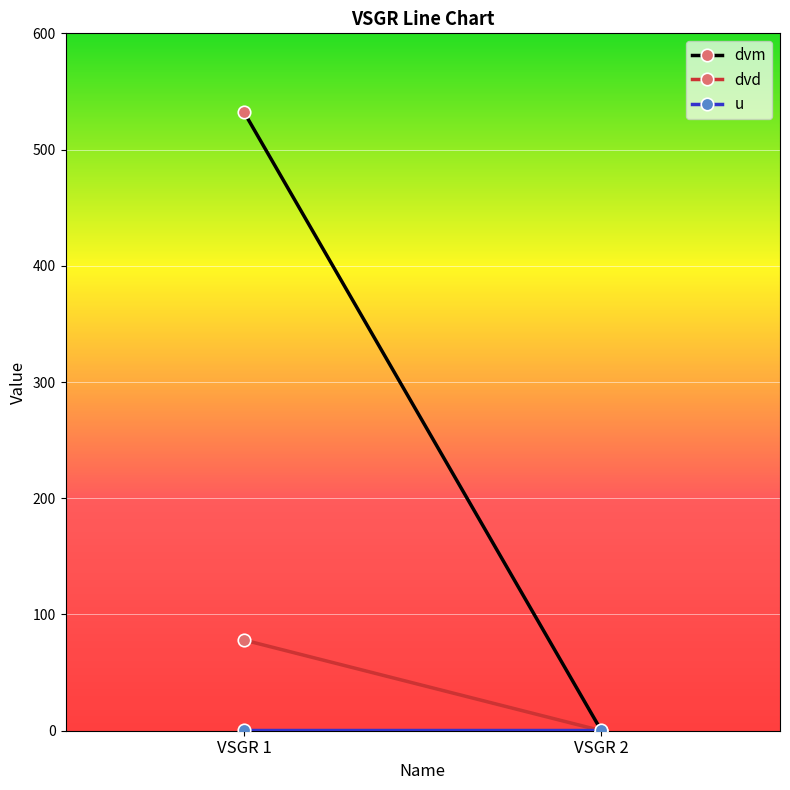

Rank the categories by dvd value from lowest to highest.

VSGR 2, VSGR 1